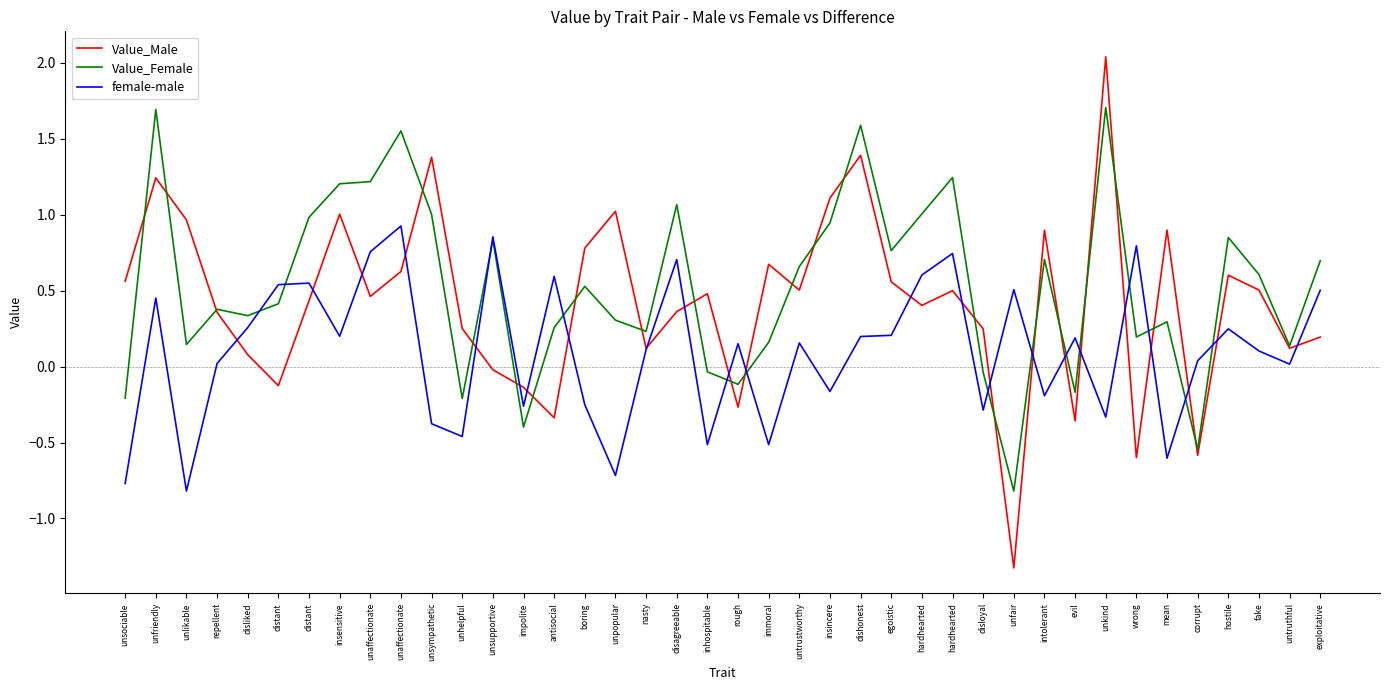

How many lines are shown in the chart?

3